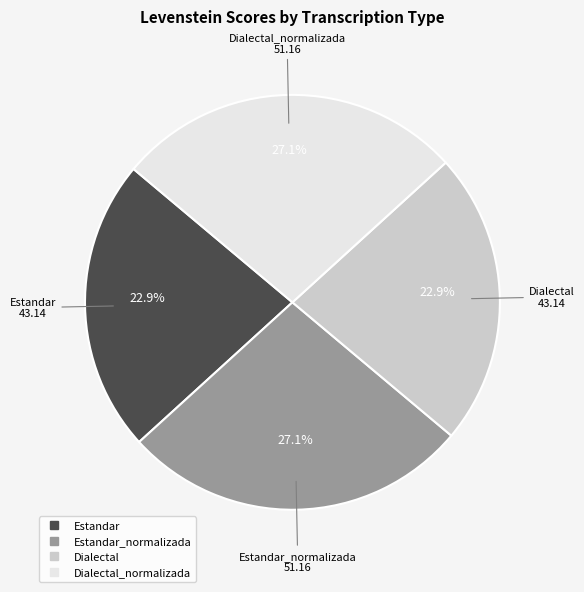

Does any single category account for the majority?

No